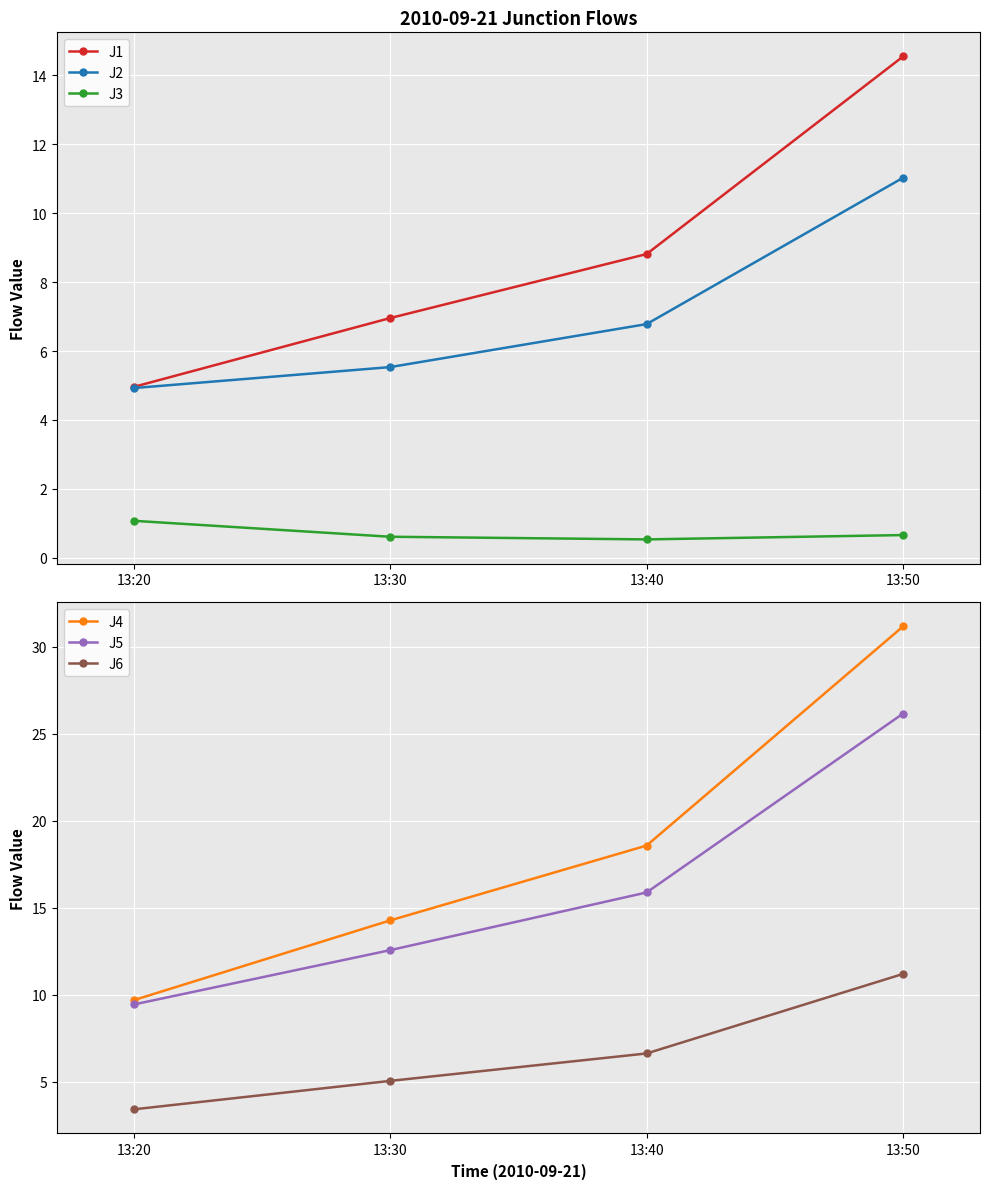

True or false: J4 has more than 2 points higher than both neighbors.

False